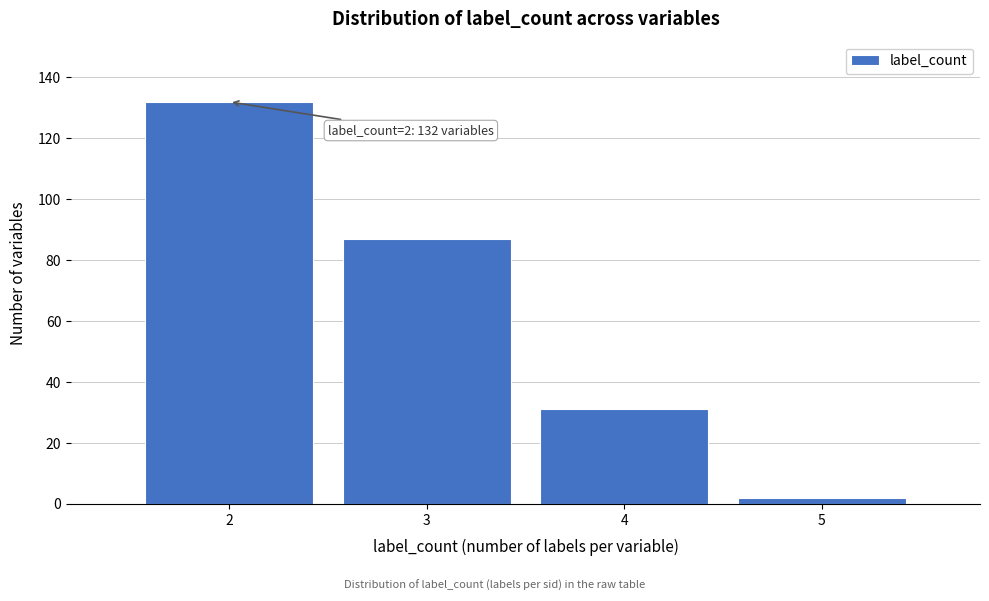

Which range on the x-axis has the tallest bar?

1.5 to 2.5